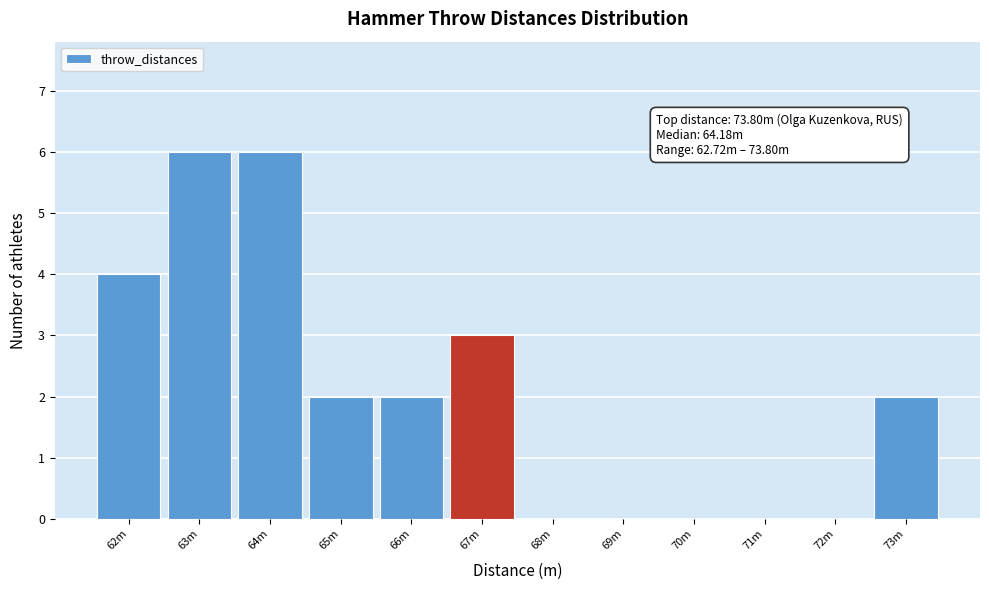

Reading right to left, what are all the values shown in this chart?

73m=2	72m=0	71m=0	70m=0	69m=0	68m=0	67m=3	66m=2	65m=2	64m=6	63m=6	62m=4